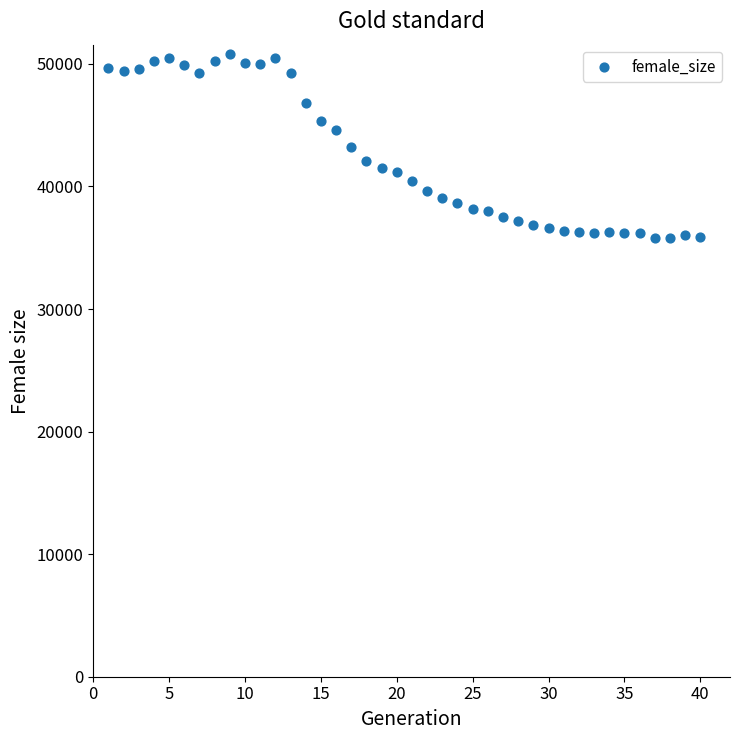

What is the range of X values (max minus min)?

39